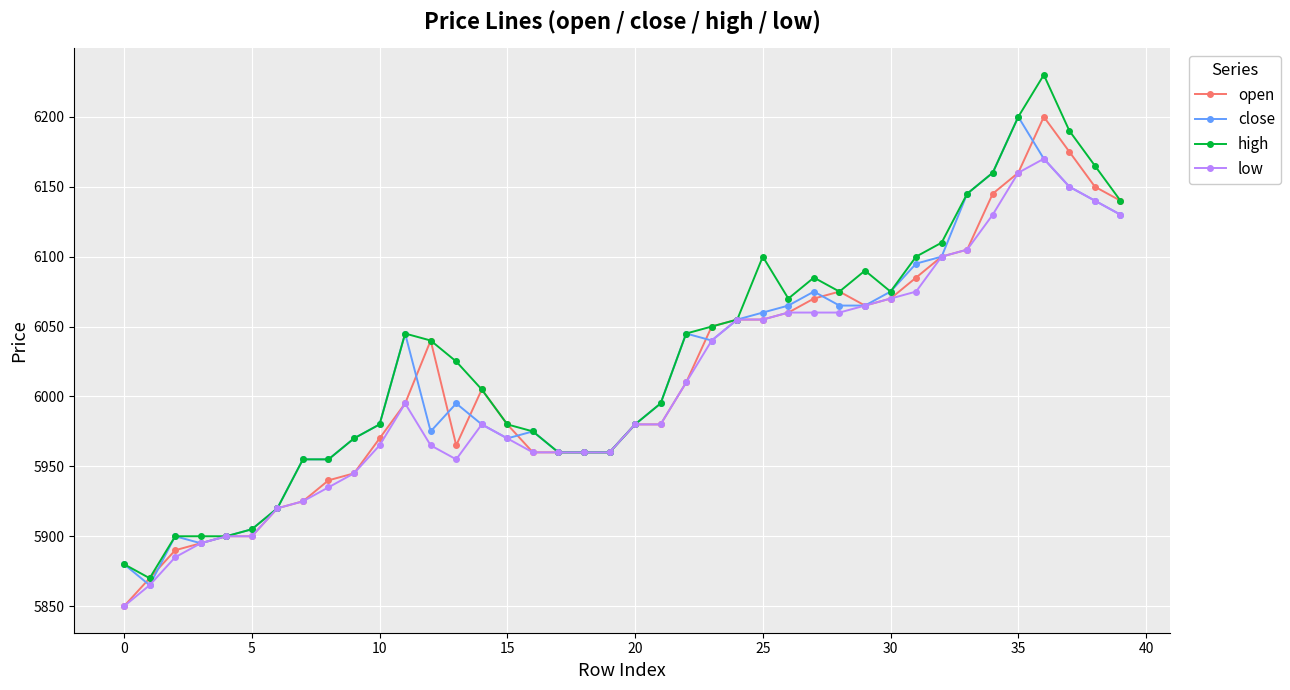

What is the value of the high point at the 29th from the left?

6075